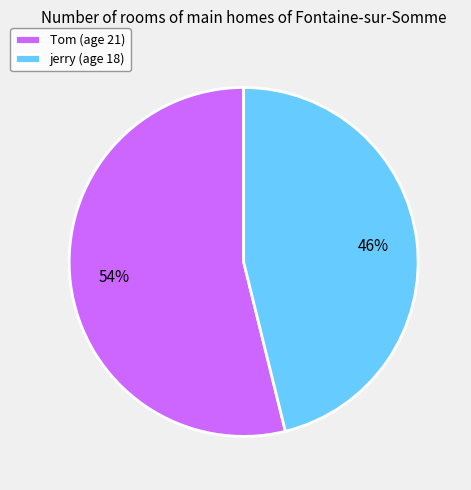

Do Tom (age 21) and jerry (age 18) together represent more than half of the pie?

Yes